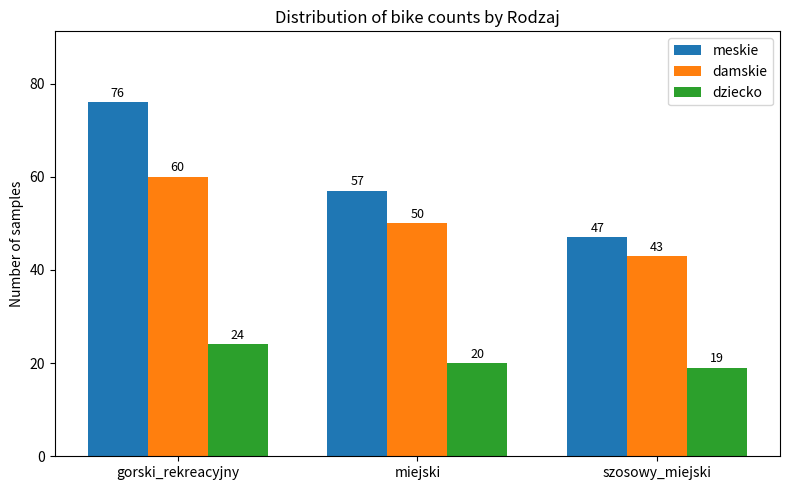

At which label does meskie reach its peak?

gorski_rekreacyjny